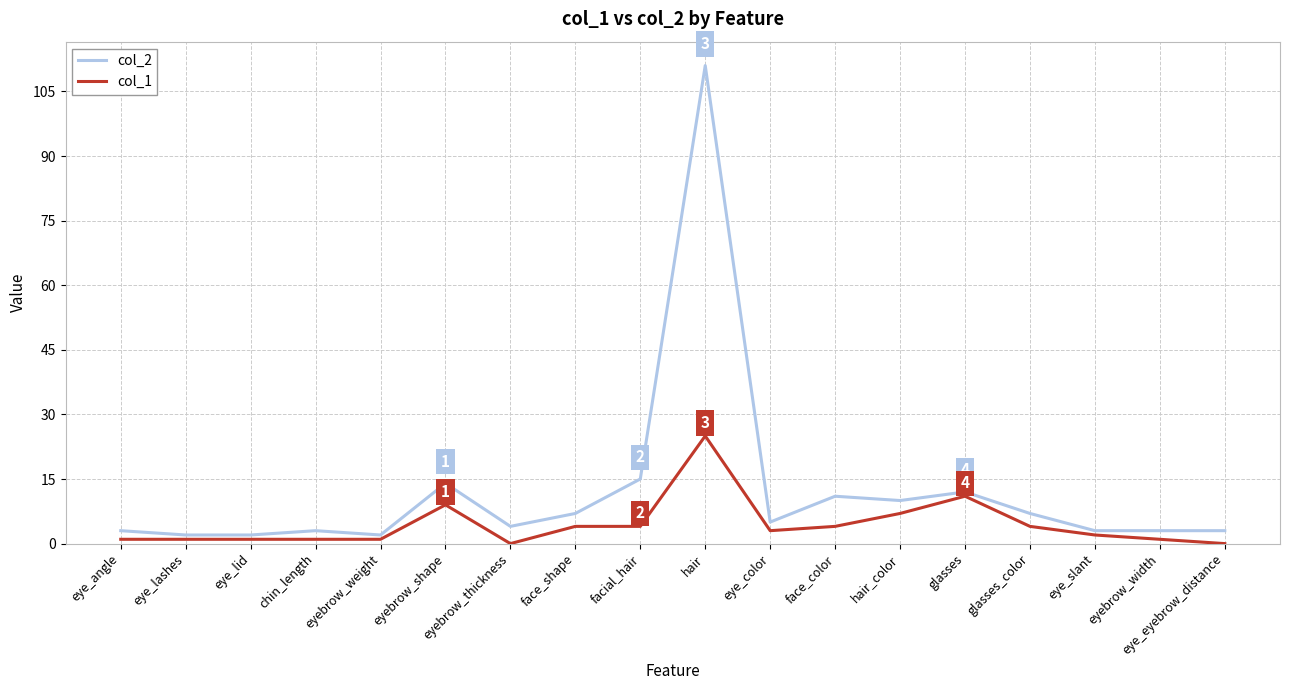

True or false: col_1 and col_2 intersect in this chart.

False